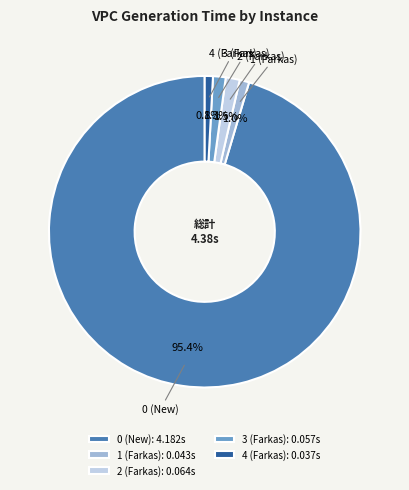

How many slices are in this pie chart?

5